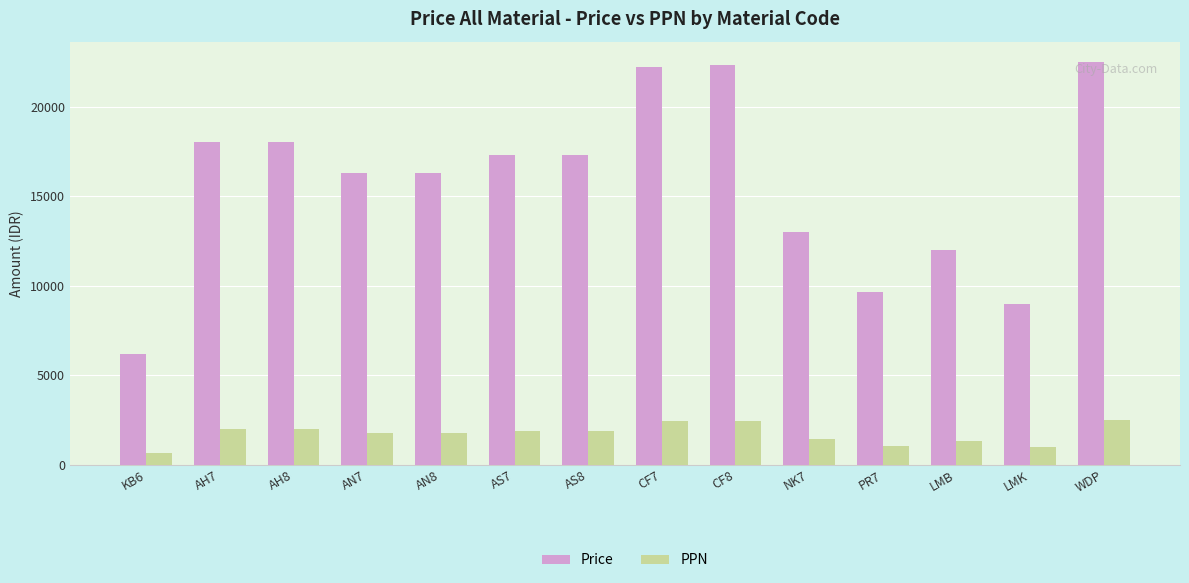

At which label does Price reach its minimum?

KB6